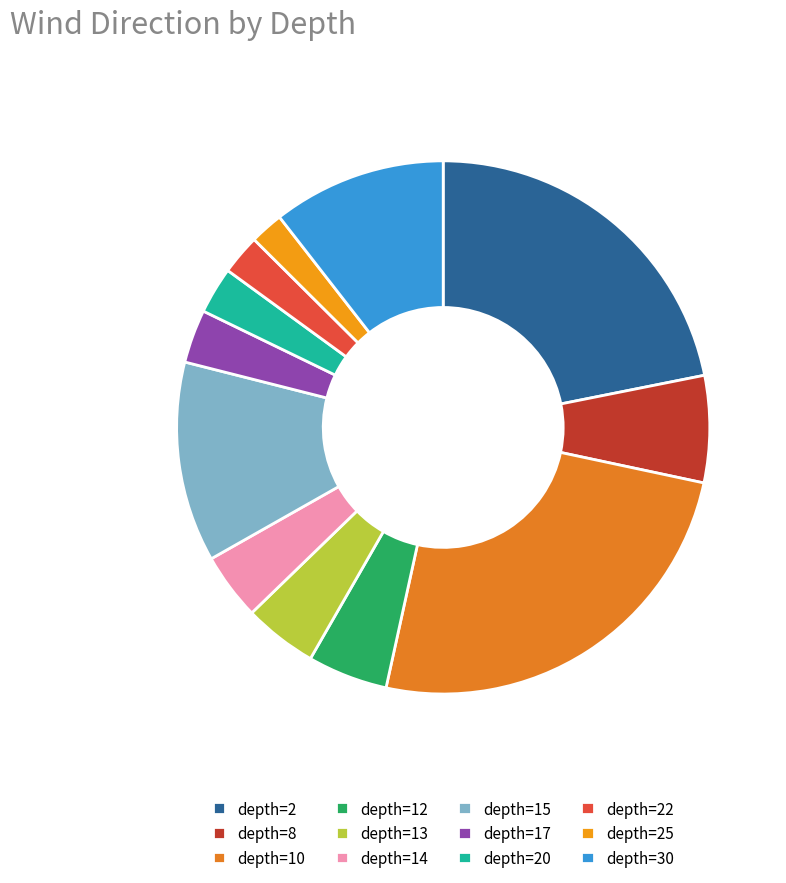

How many slices are in this pie chart?

12